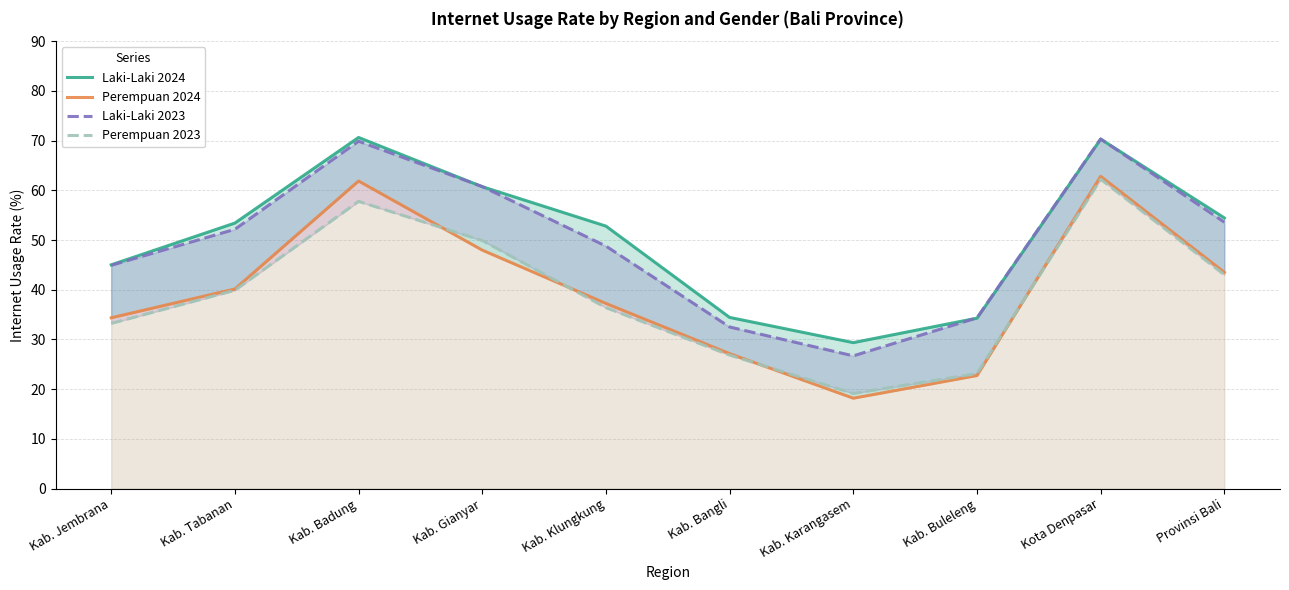

At which category does Laki-Laki 2024 reach its first local peak?

Kab. Badung